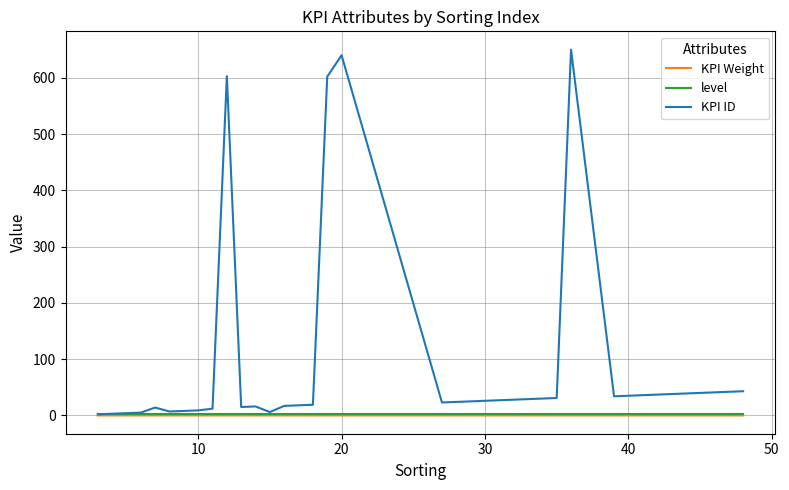

Which series has the widest spread of values?

KPI ID